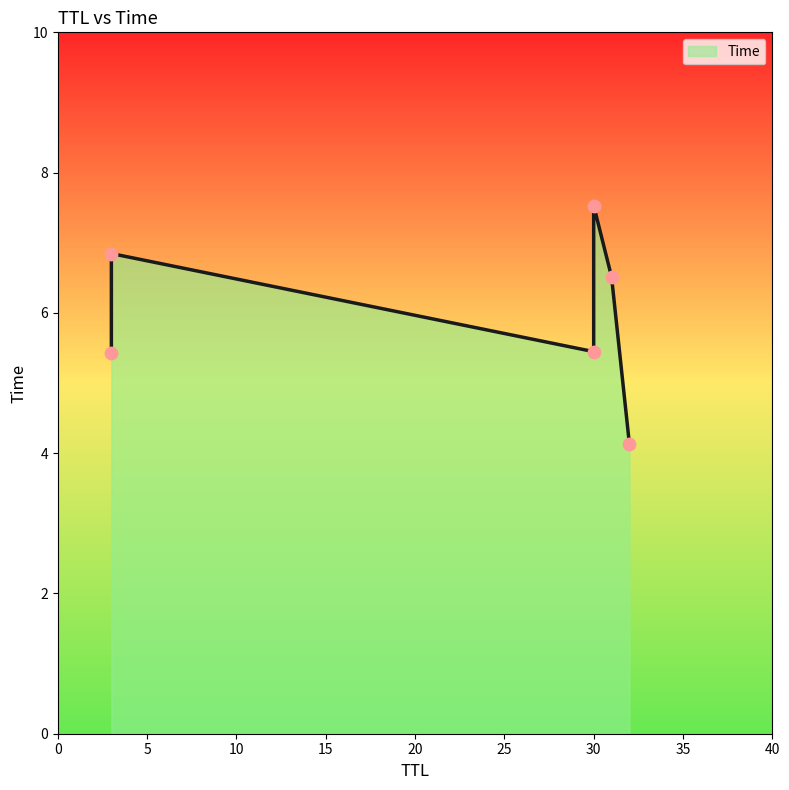

Which has a higher value, 3 or 32?

3